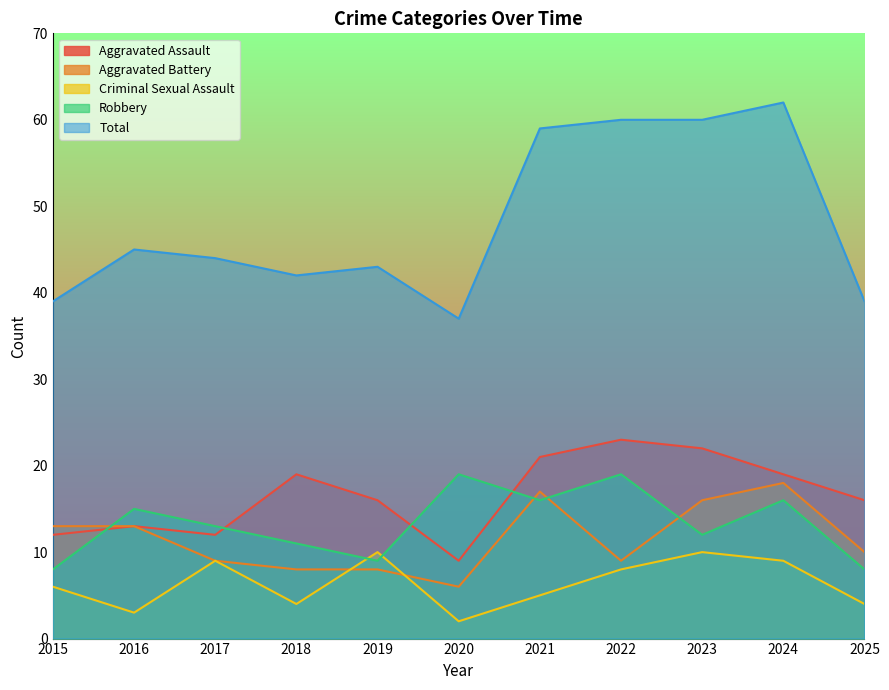

Reading left to right, list all the values displayed in this chart.

Aggravated Assault: 12	13	12	19	16	9	21	23	22	19	16
Aggravated Battery: 13	13	9	8	8	6	17	9	16	18	10
Criminal Sexual Assault: 6	3	9	4	10	2	5	8	10	9	4
Robbery: 8	15	13	11	9	19	16	19	12	16	8
Total: 39	45	44	42	43	37	59	60	60	62	39